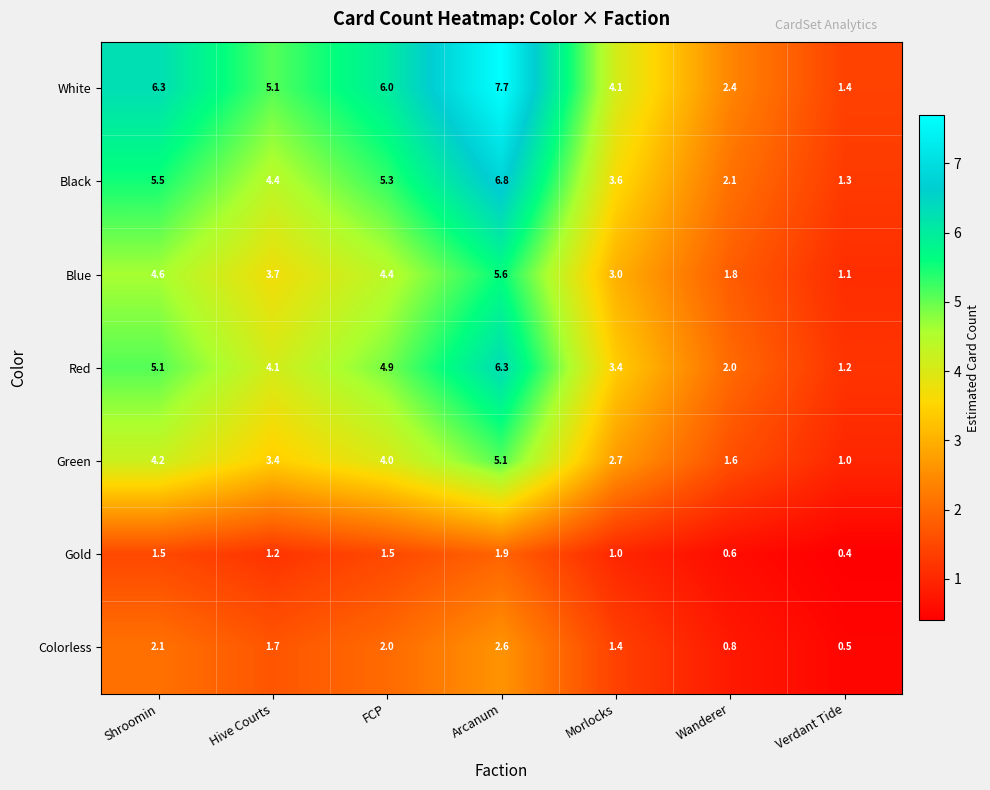

Which series has the widest spread of values?

White